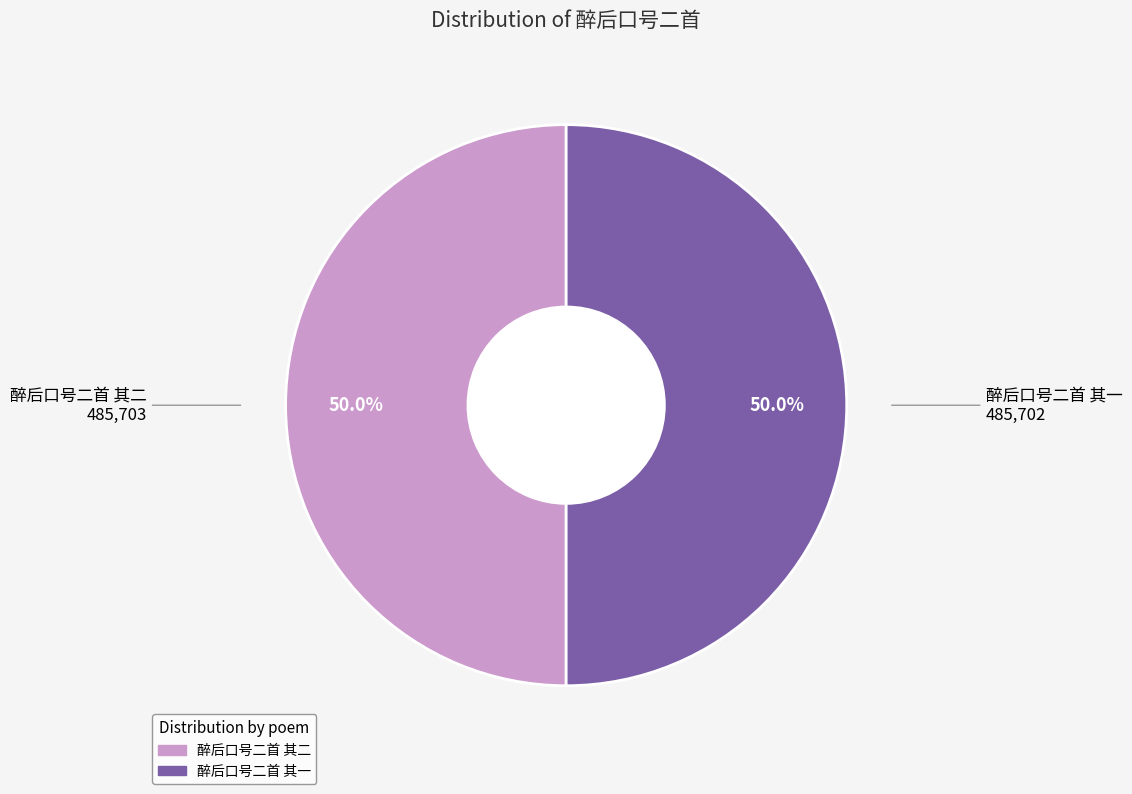

What is the ratio of the value at 醉后口号二首 其二 to the value at 醉后口号二首 其一?

1.0